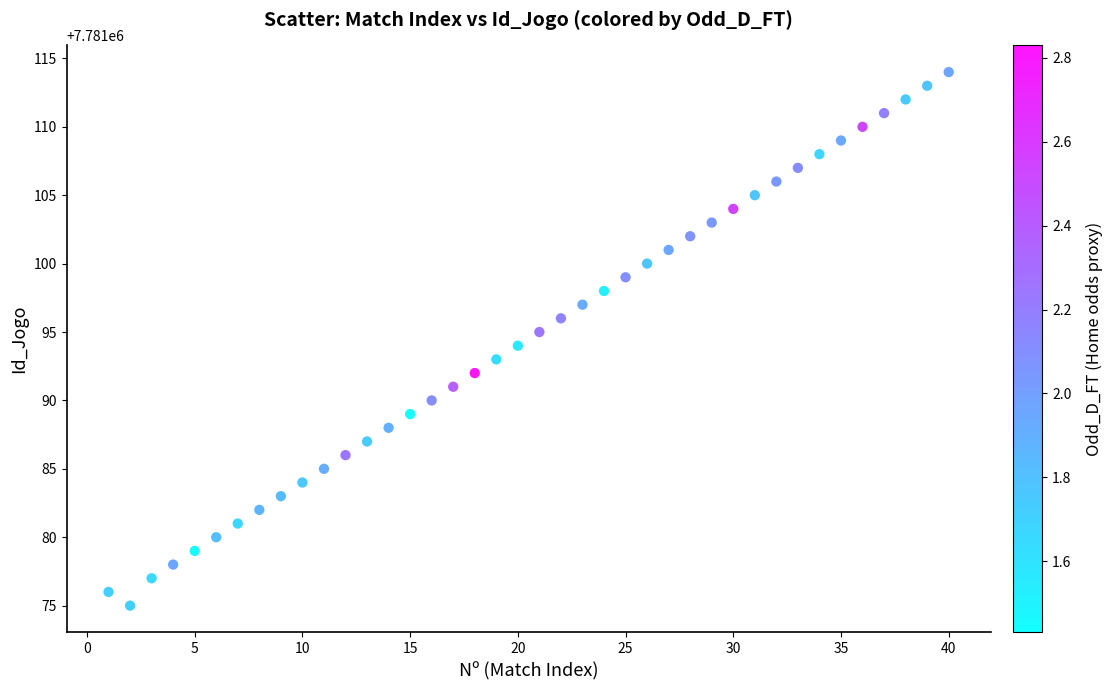

What is the range of Y values (max minus min)?

39